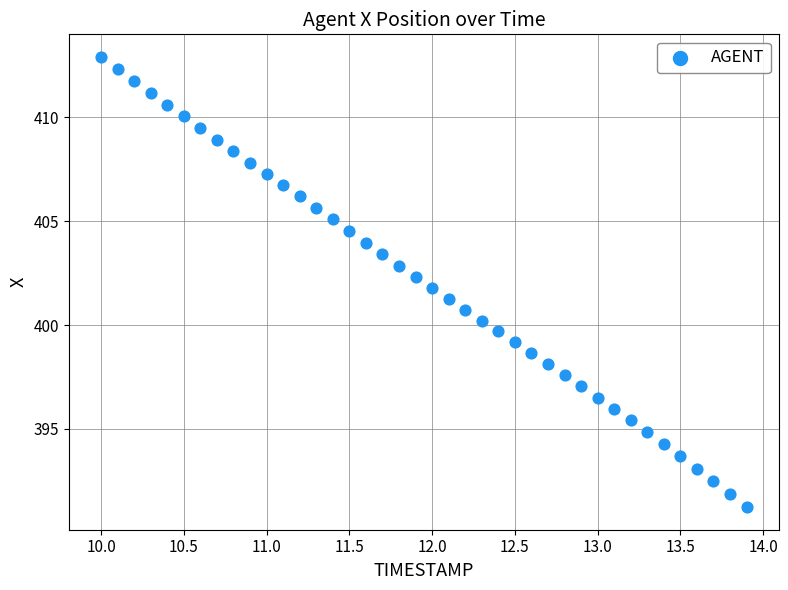

What is the range of Y values (max minus min)?

21.7